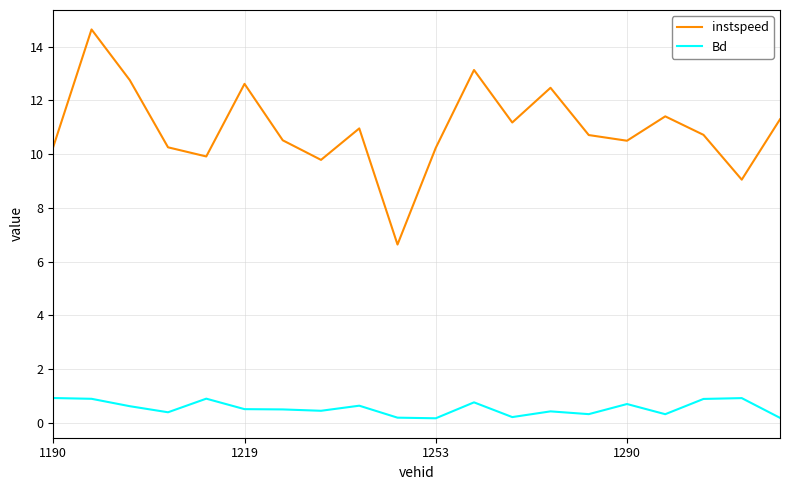

Count the number of categories in the chart.

20